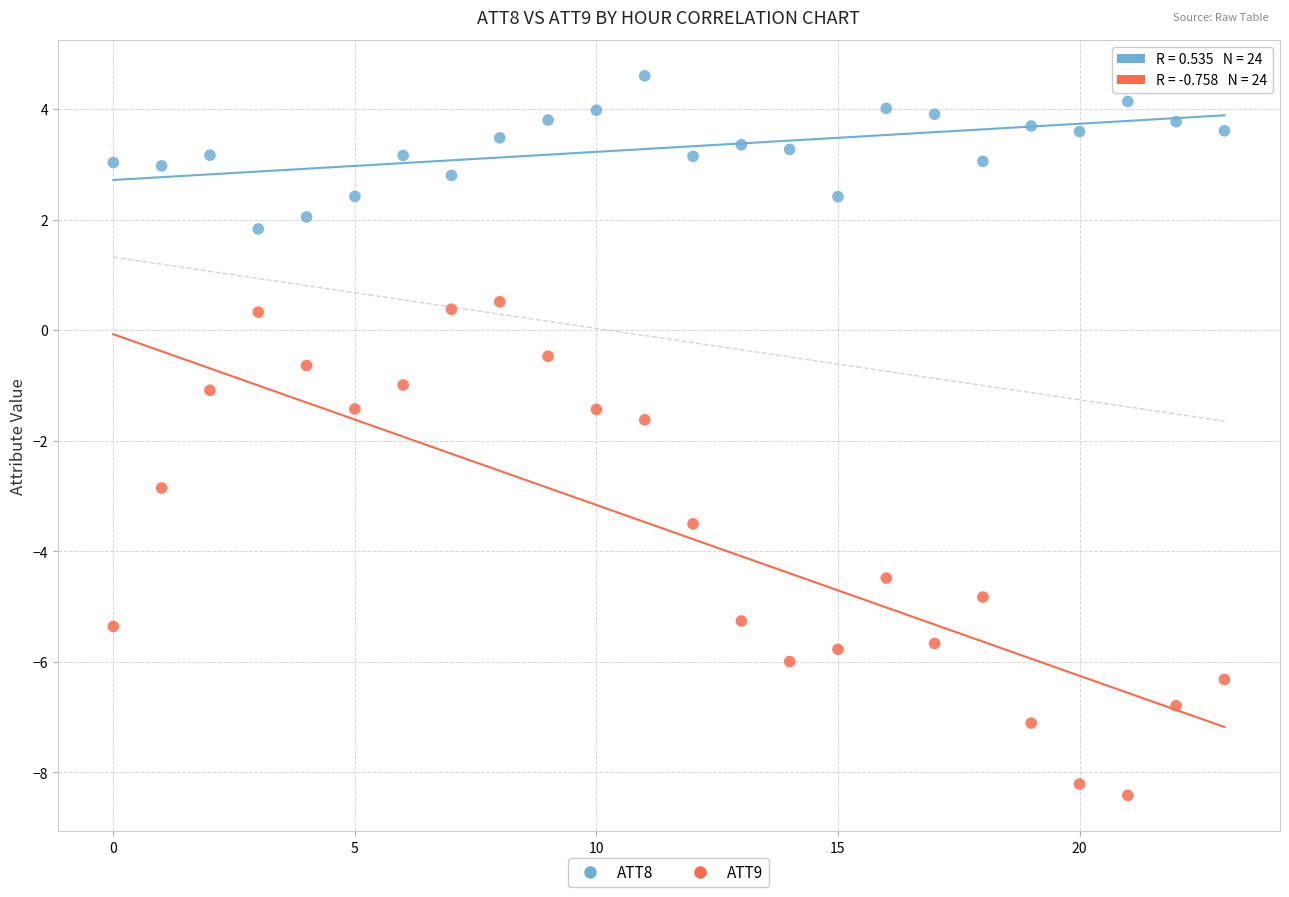

Which series has the largest Y range (max minus min)?

ATT9